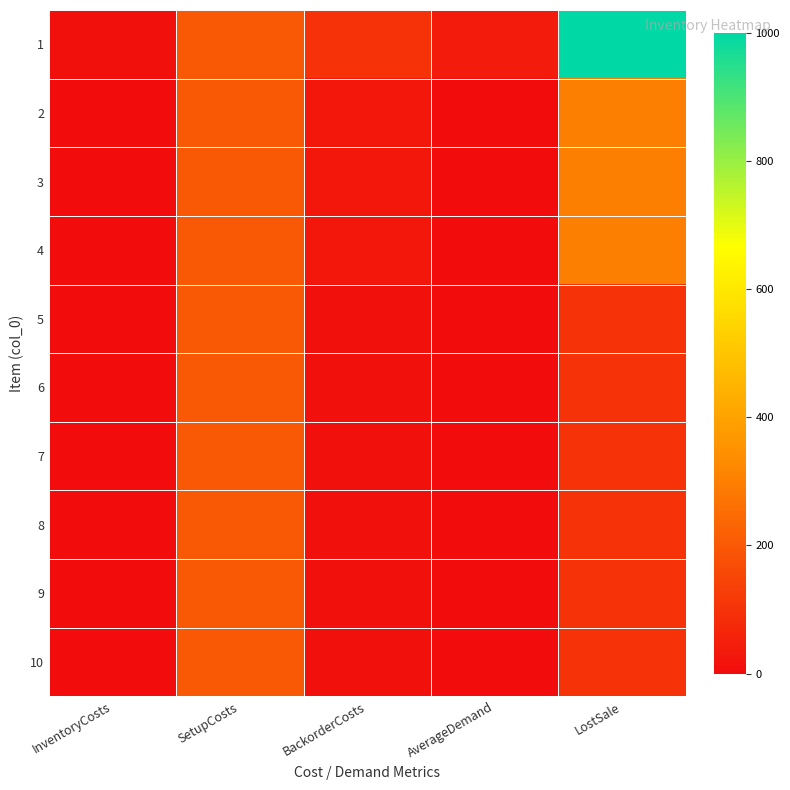

What is the maximum value shown in the chart?

1000